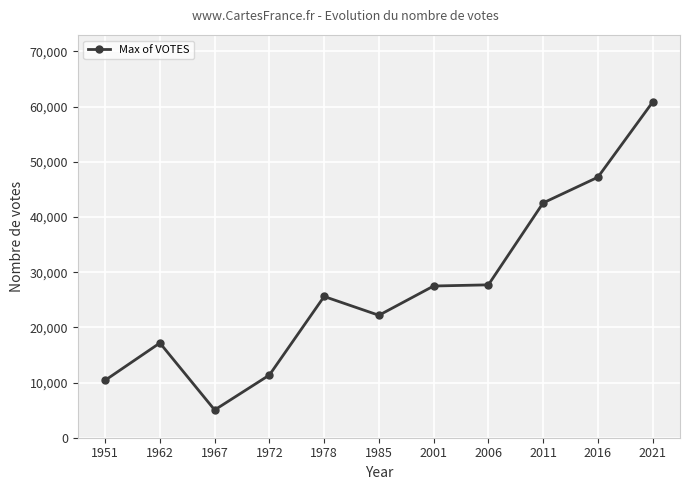

Which category has the highest value across all series?

2021